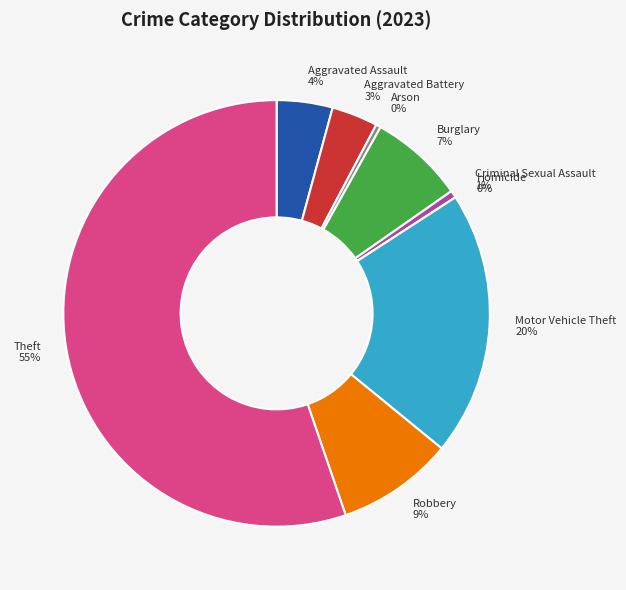

Which category has the smallest portion of the pie?

Homicide